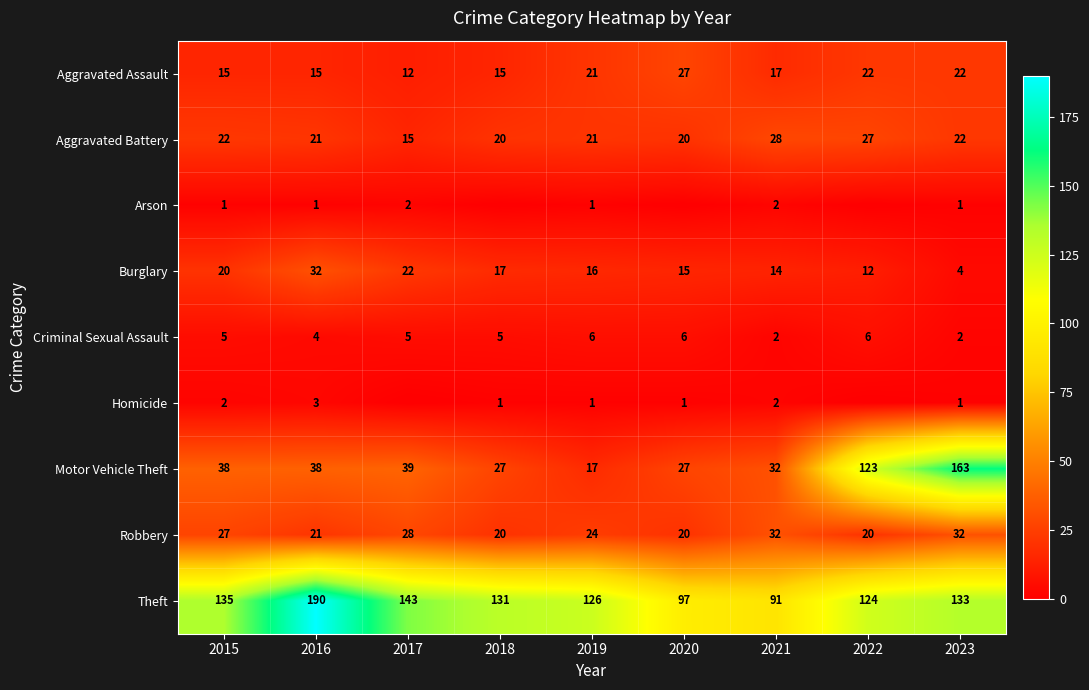

How many data points in Burglary are less than 16?

4